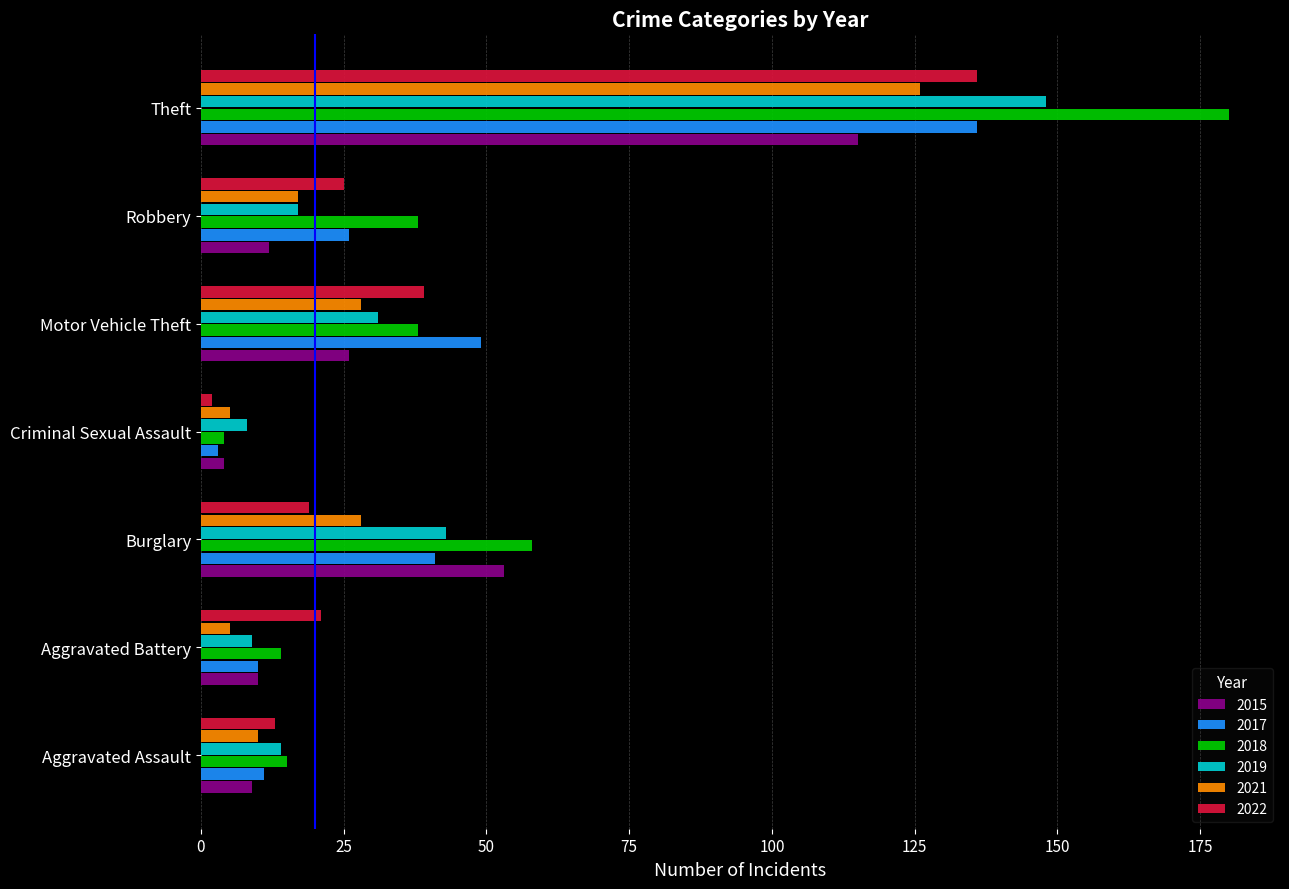

How many data points does each series have?

7